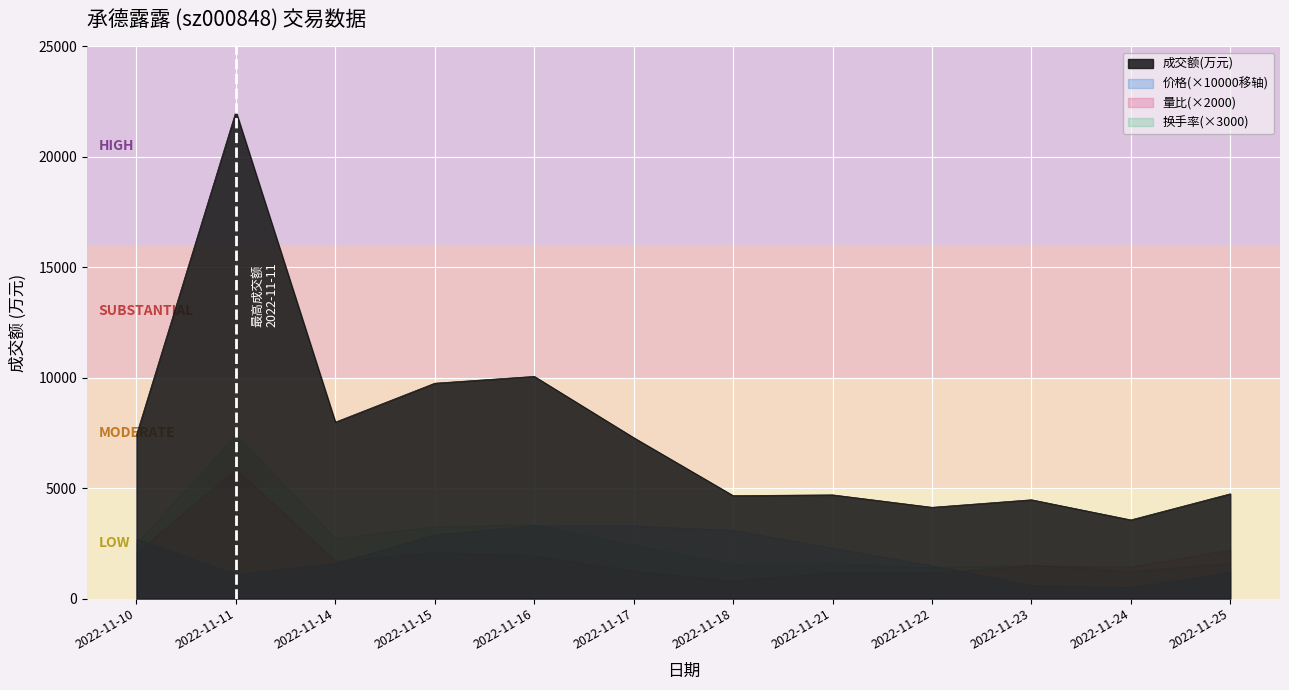

Reading left to right, transcribe all the data shown in this chart.

成交额(万元): 2022-11-10=7416.0	2022-11-11=22057.0	2022-11-14=7988.0	2022-11-15=9751.0	2022-11-16=10060.0	2022-11-17=7285.0	2022-11-18=4661.0	2022-11-21=4695.0	2022-11-22=4132.0	2022-11-23=4473.0	2022-11-24=3561.0	2022-11-25=4743.0
价格: 2022-11-10=8.3	2022-11-11=8.1	2022-11-14=8.2	2022-11-15=8.3	2022-11-16=8.3	2022-11-17=8.3	2022-11-18=8.3	2022-11-21=8.2	2022-11-22=8.2	2022-11-23=8.1	2022-11-24=8.1	2022-11-25=8.1
量比: 2022-11-10=1.0	2022-11-11=2.9	2022-11-14=0.8	2022-11-15=1.1	2022-11-16=1.0	2022-11-17=0.6	2022-11-18=0.4	2022-11-21=0.6	2022-11-22=0.6	2022-11-23=0.8	2022-11-24=0.7	2022-11-25=1.1
换手率: 2022-11-10=0.8	2022-11-11=2.5	2022-11-14=0.9	2022-11-15=1.1	2022-11-16=1.1	2022-11-17=0.8	2022-11-18=0.5	2022-11-21=0.5	2022-11-22=0.5	2022-11-23=0.5	2022-11-24=0.4	2022-11-25=0.5